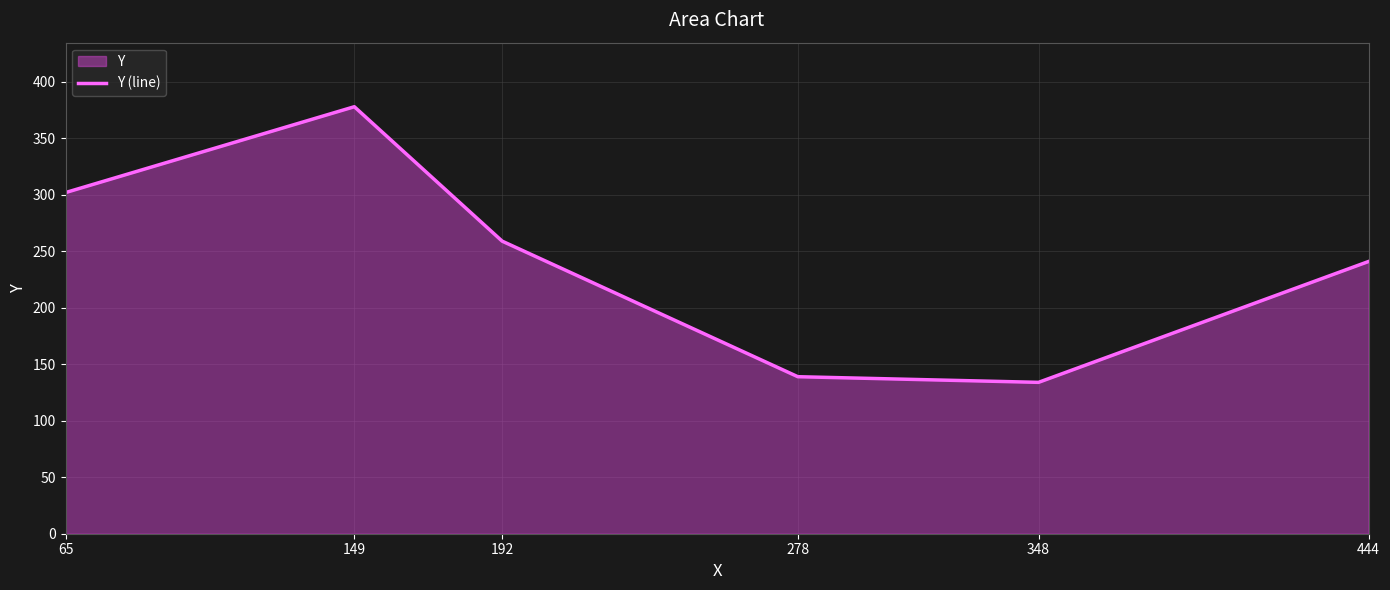

How many interior local valleys (lower than both neighbors) does the data have?

1